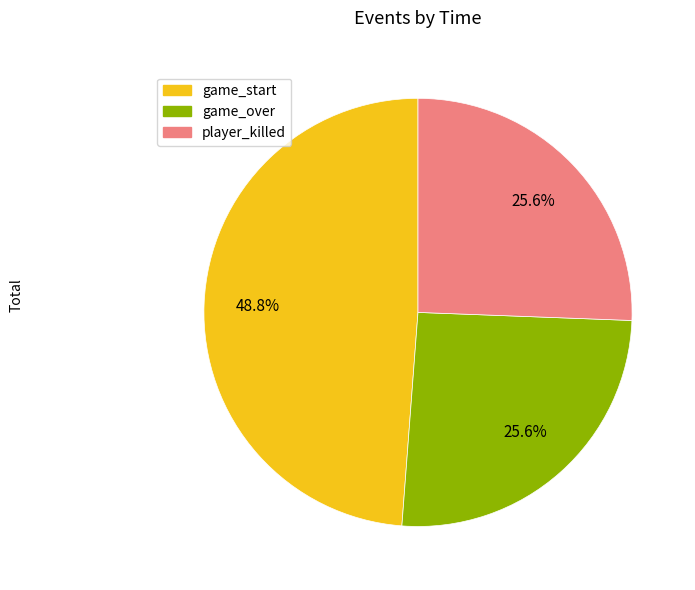

Count the number of slices in the pie.

3